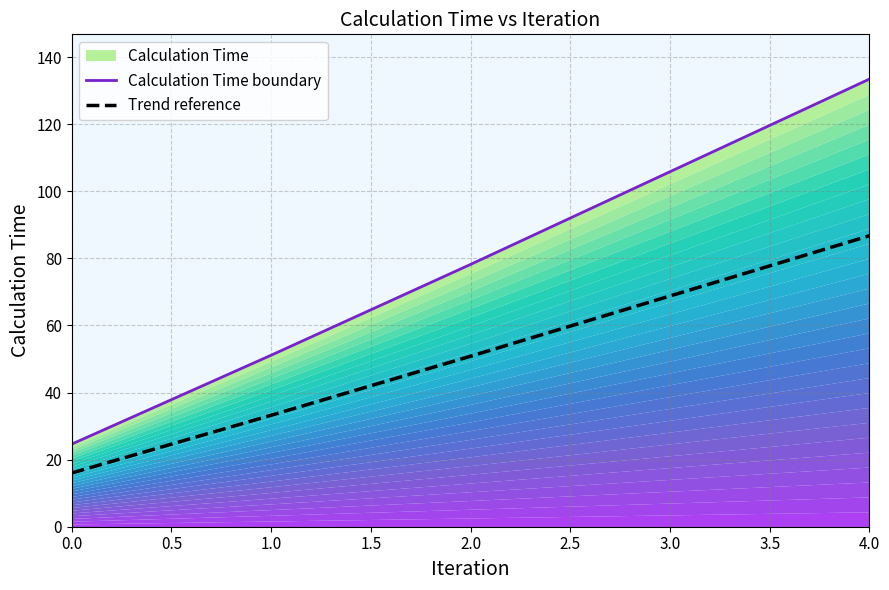

What is the difference between the maximum and second lowest values in the Calculation Time boundary series?

82.3